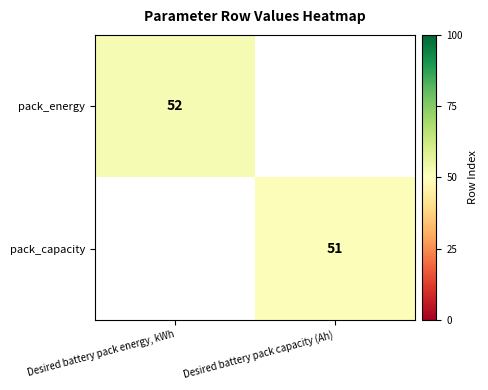

Which label corresponds to the largest value in the chart?

Desired battery pack energy, kWh